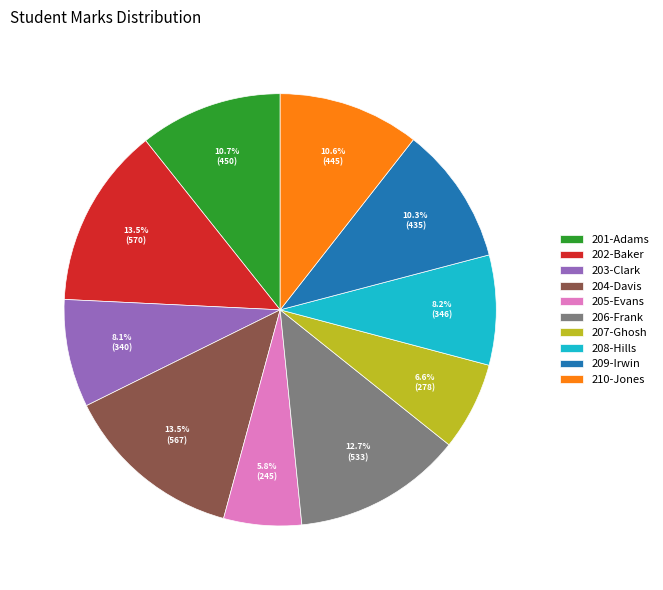

What percentage is the 203-Clark slice, to the nearest percent?

8%